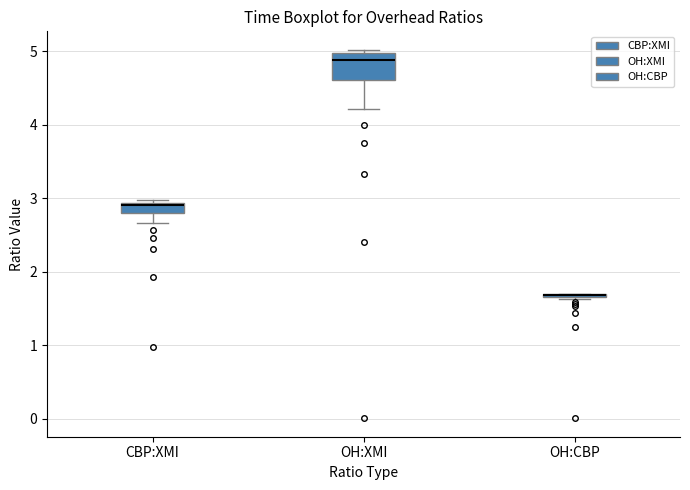

Which box is the tallest, from its lower edge to its upper edge?

OH:XMI